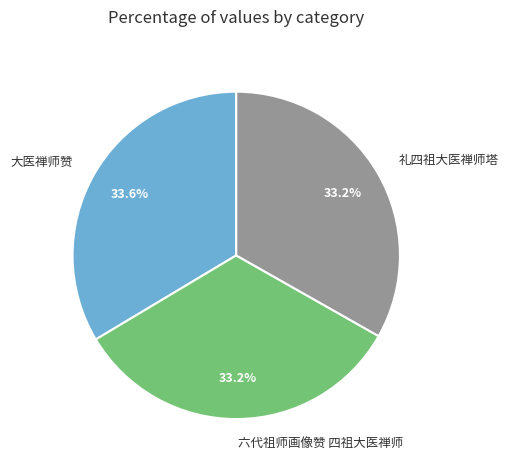

What percentage is NOT represented by 六代祖师画像赞 四祖大医禅师?

66.8%